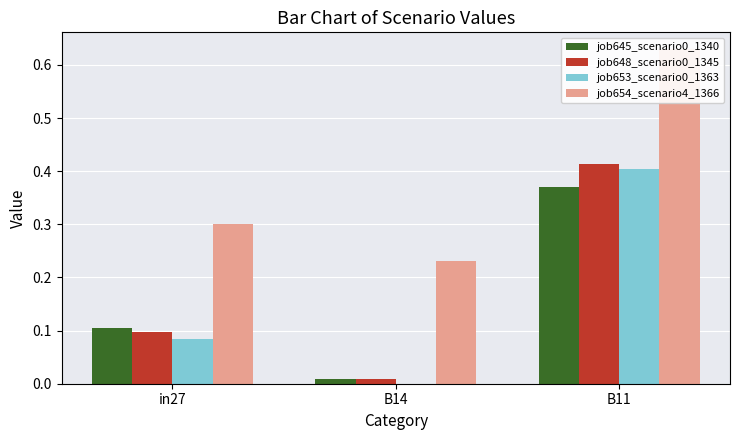

What is the value of the job648_scenario0_1345 bar at the 1st from the left?

0.1